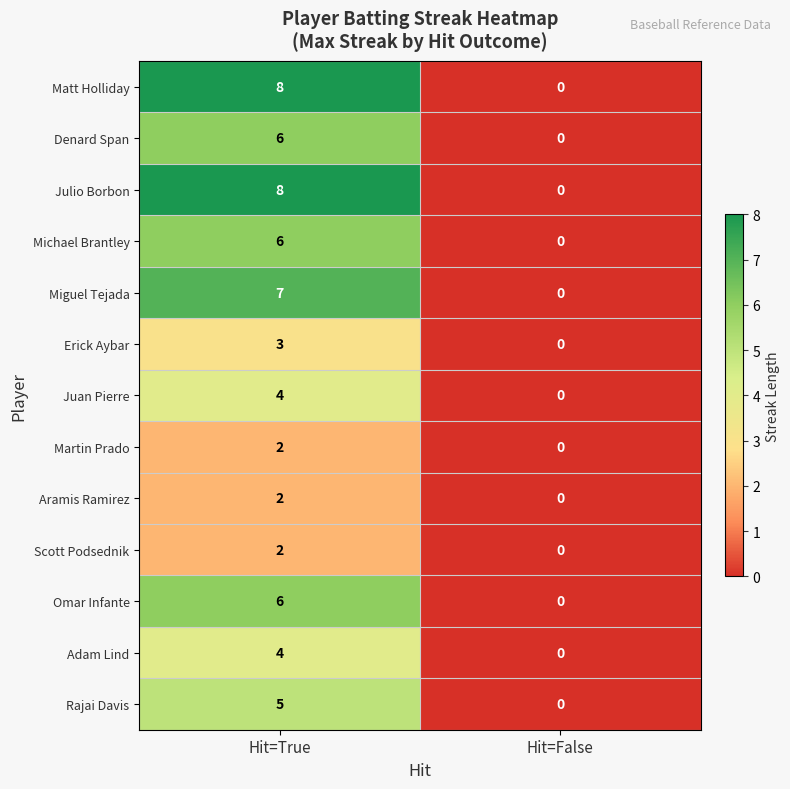

Is it true that Matt Holliday equals 8 at Hit=True?

True